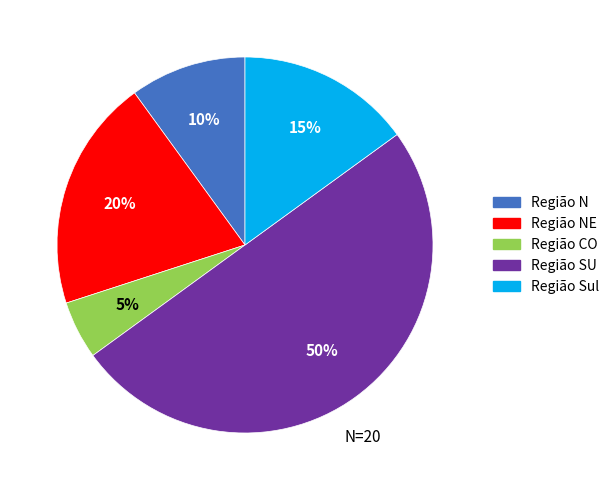

Count the number of slices in the pie.

5